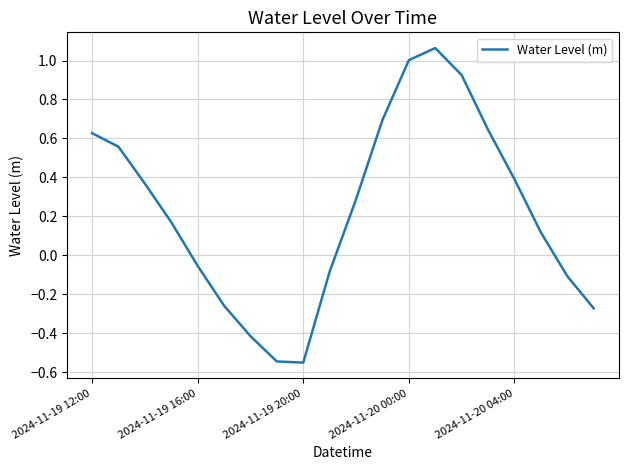

What is the difference between the maximum and minimum values?

1.6